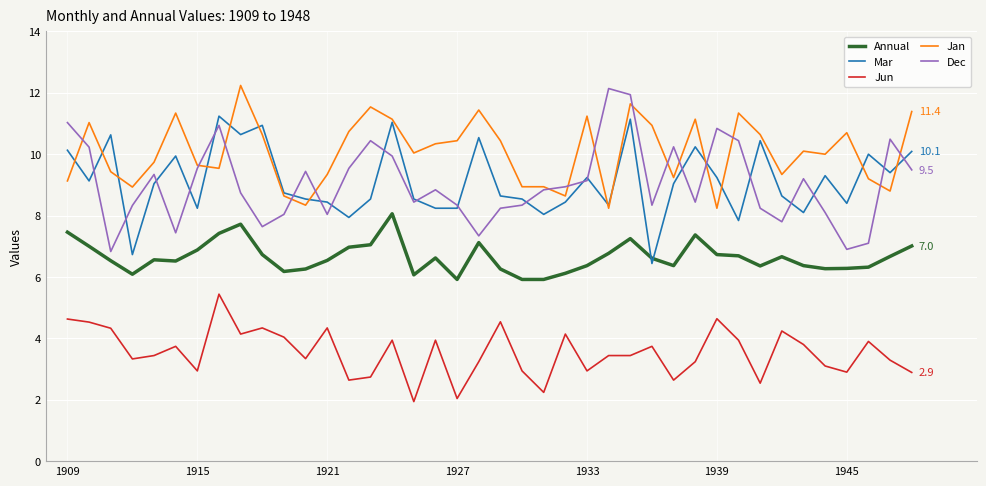

True or false: Jun and Jan intersect in this chart.

False